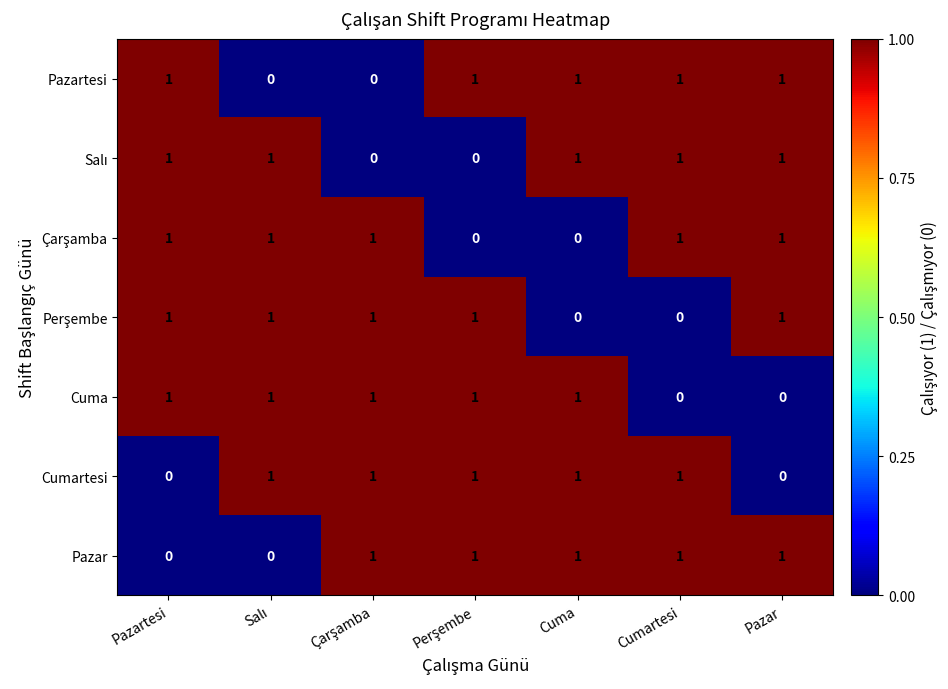

The value of Pazartesi at Pazartesi is 1. True or false?

True